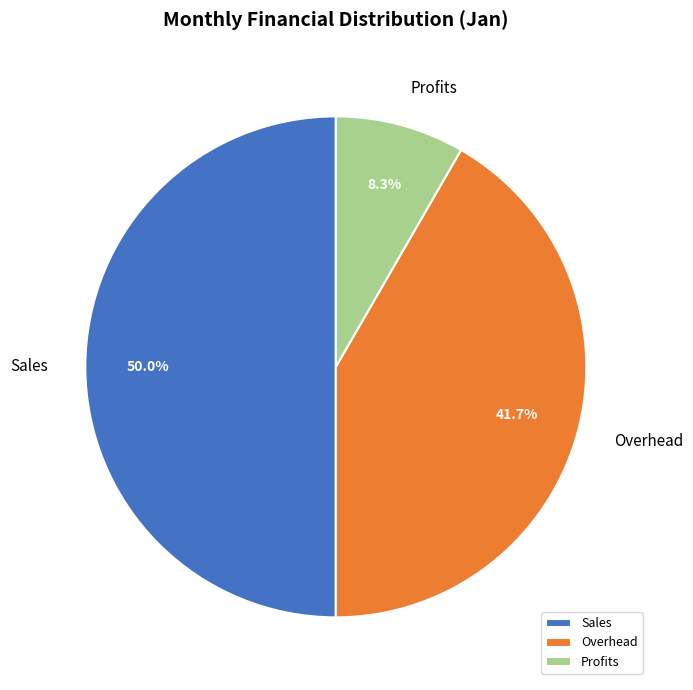

To the nearest percent, what is the difference between the largest and smallest slice percentages?

42%